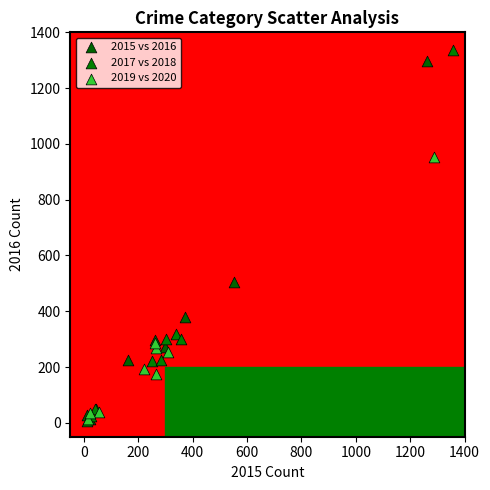

What are all the series names shown in the legend?

2015 vs 2016, 2017 vs 2018, 2019 vs 2020